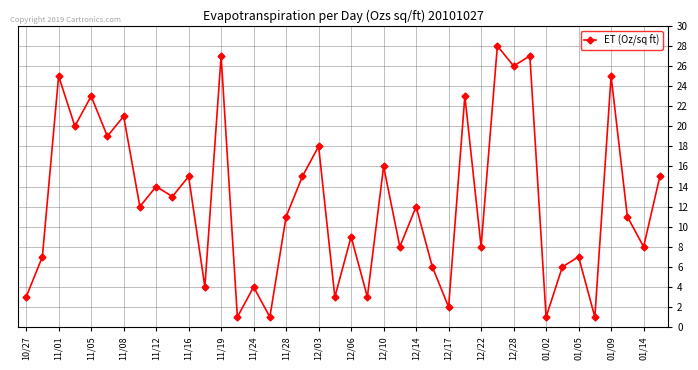

How many points are higher than both their immediate neighbors (excluding endpoints)?

16